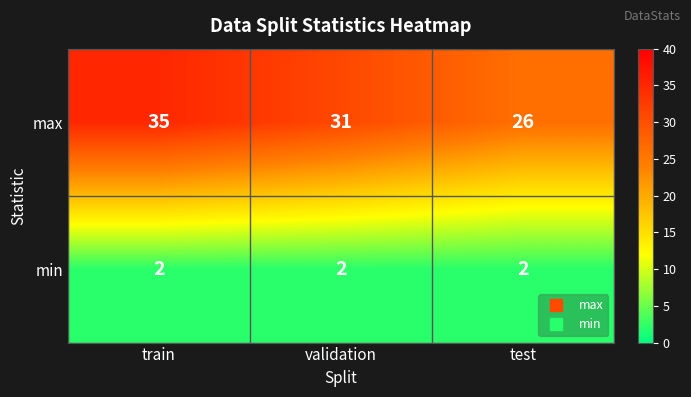

What is the minimum value shown in the chart?

2